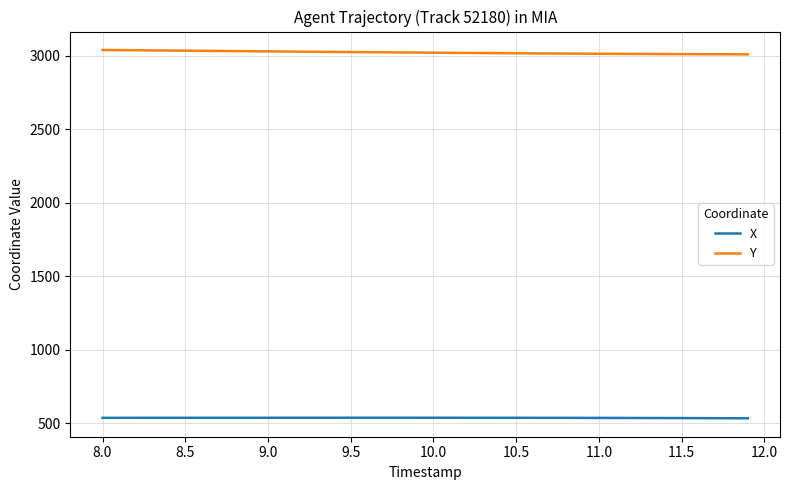

List the series in order of their peak value, highest first.

Y, X